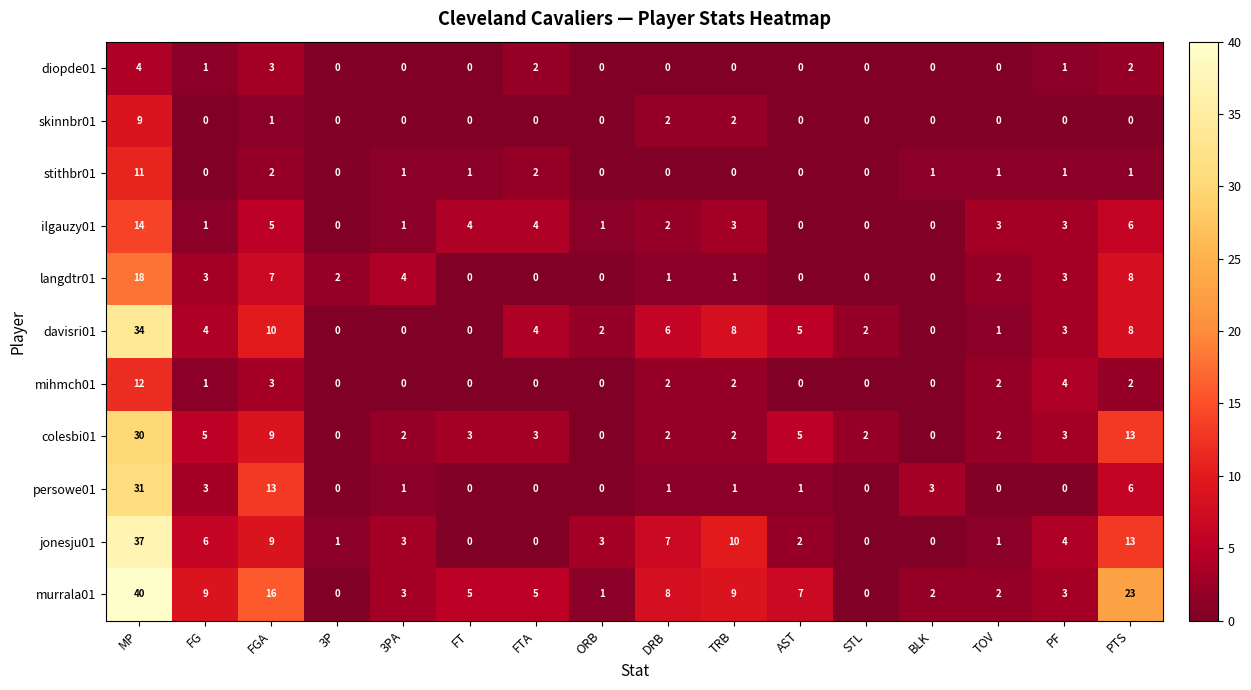

What is the difference between the jonesju01 values at DRB and AST?

5